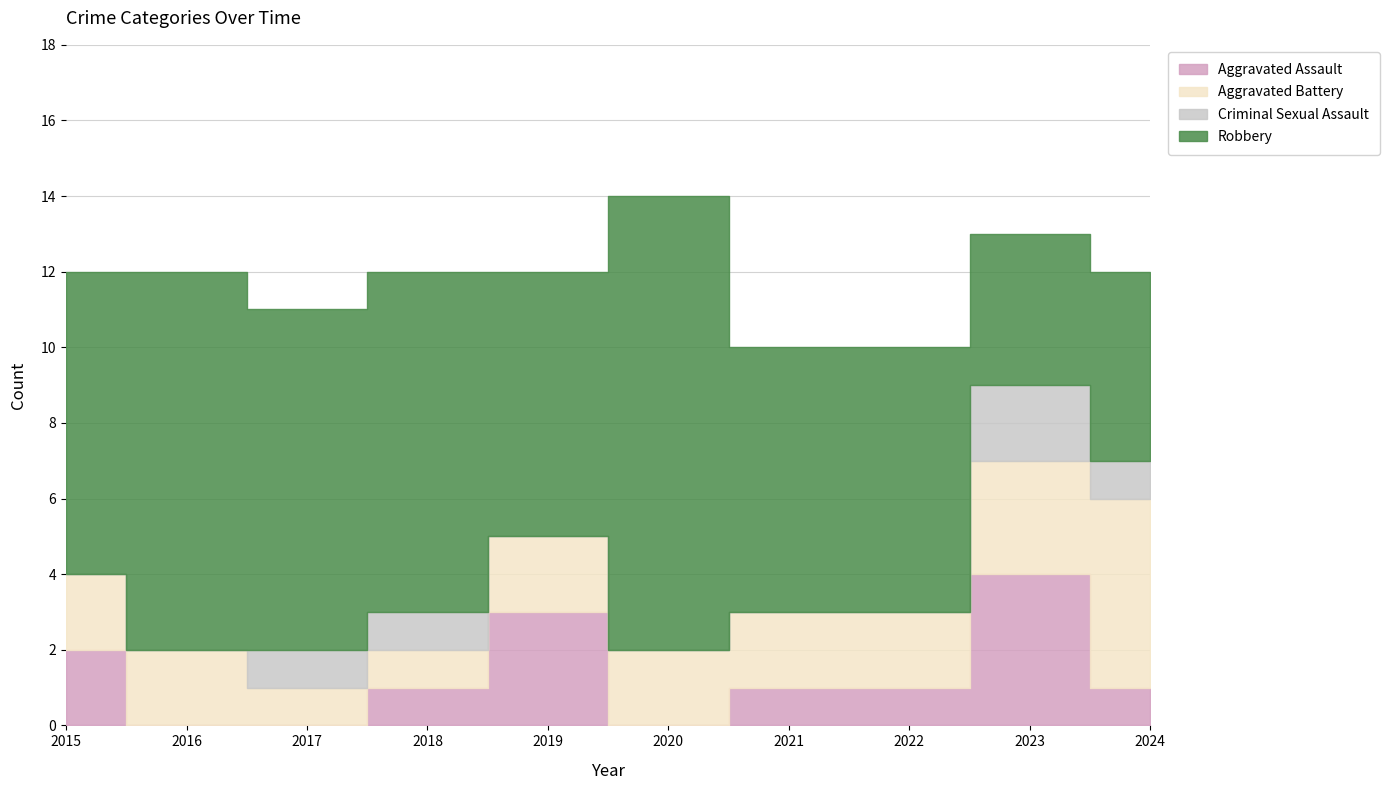

List the labels in order of Aggravated Assault value, largest first.

2023, 2019, 2015, 2018, 2021, 2022, 2024, 2016, 2017, 2020